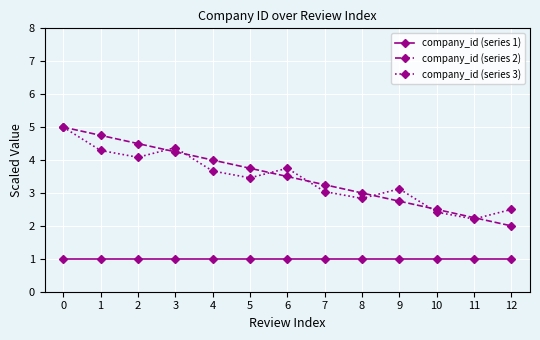

Rank the categories by company_id (series 2) value from lowest to highest.

12, 11, 10, 9, 8, 7, 6, 5, 4, 3, 2, 1, 0